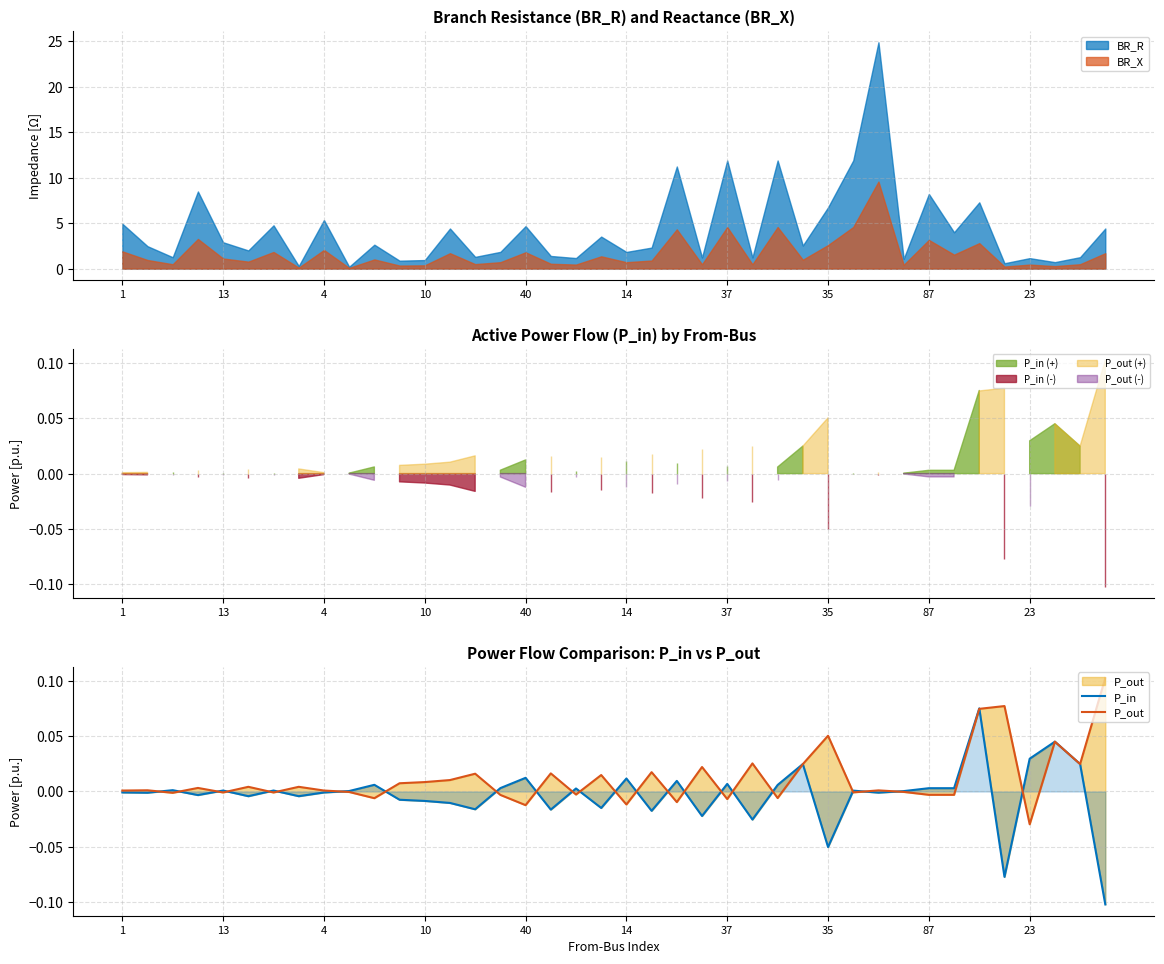

Rank the series by their average value, from highest to lowest.

P_out, P_in